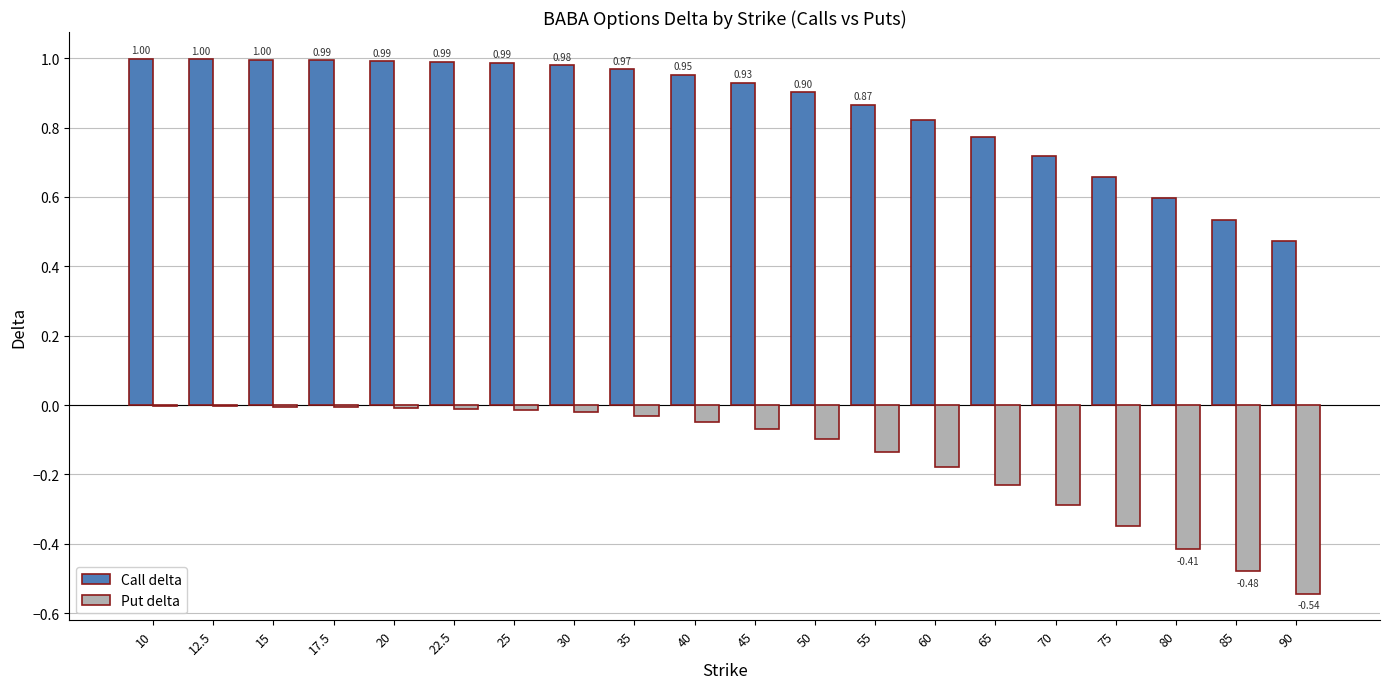

How many categories are shown in the chart?

20